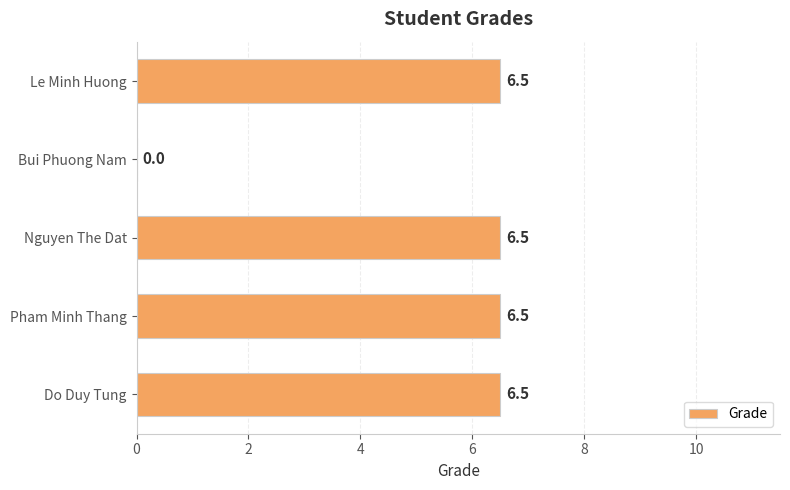

True or false: the data shows -2.0 at Bui Phuong Nam.

False